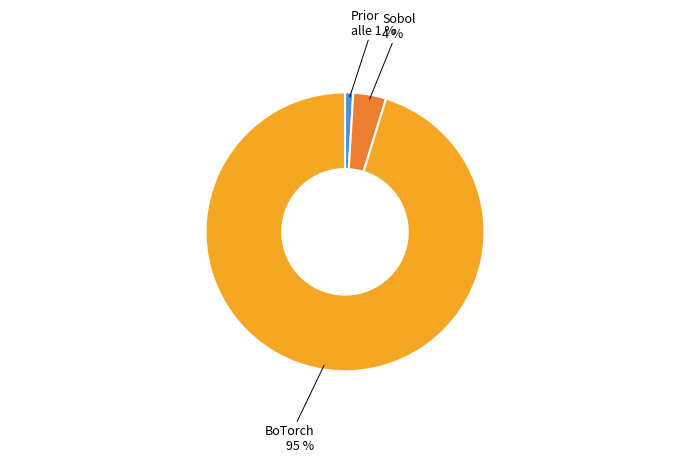

Between Sobol and BoTorch, which is larger?

BoTorch